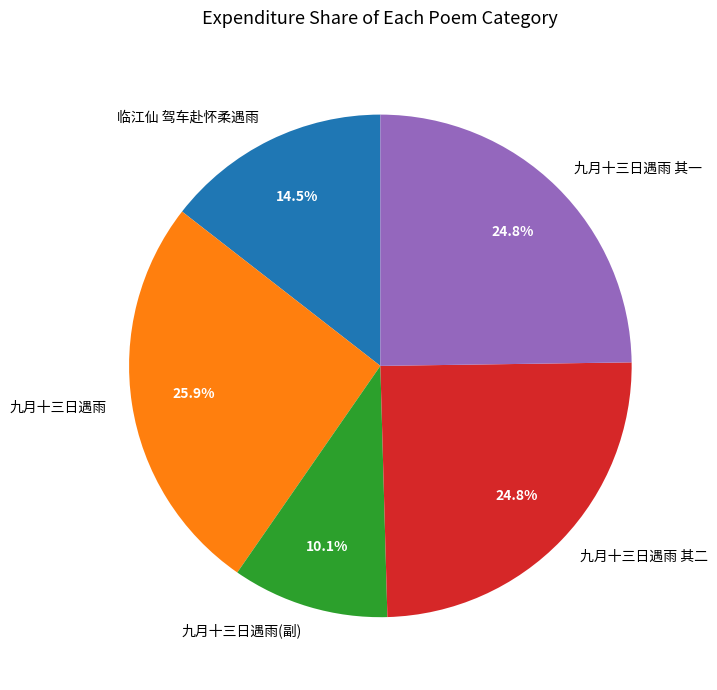

Which slice is the largest?

九月十三日遇雨